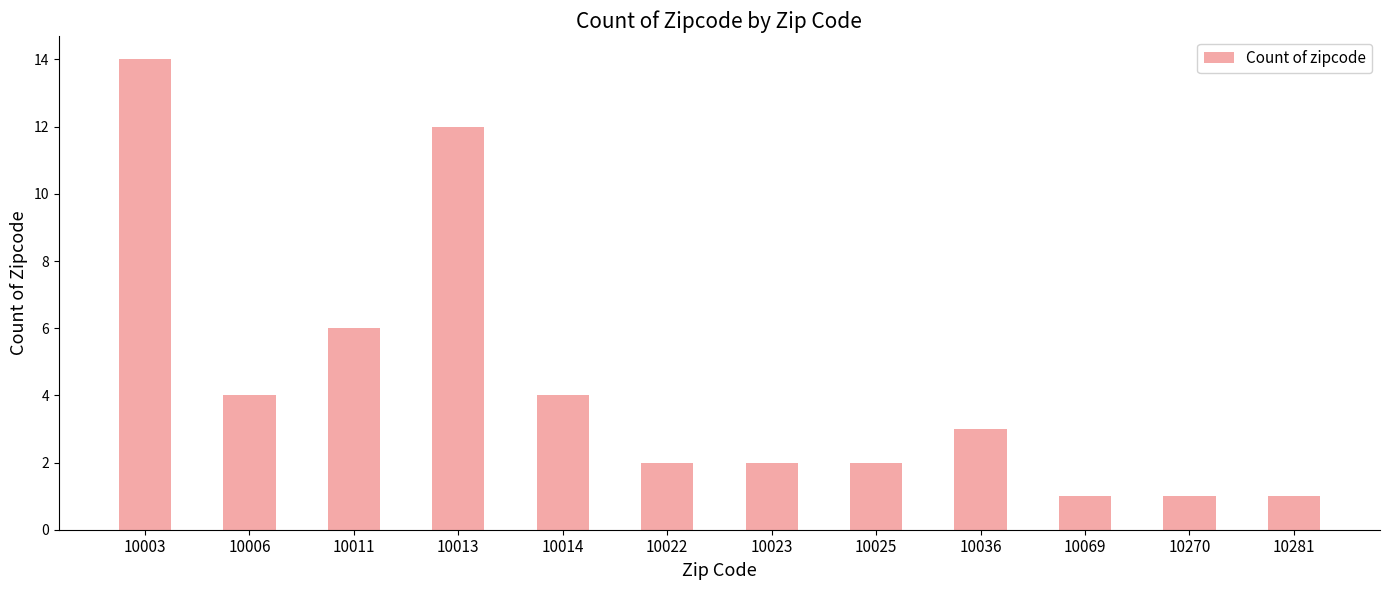

What is the value of the 9th bar from the left?

3